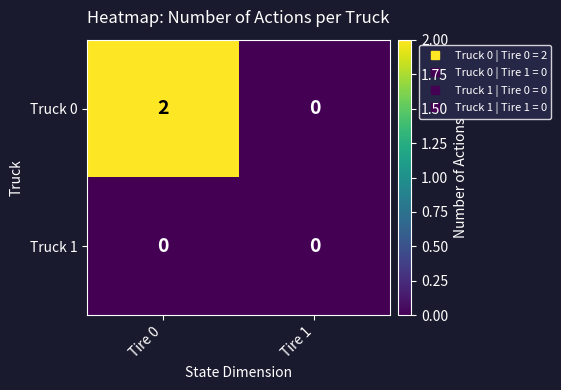

How many series are shown in this chart?

2